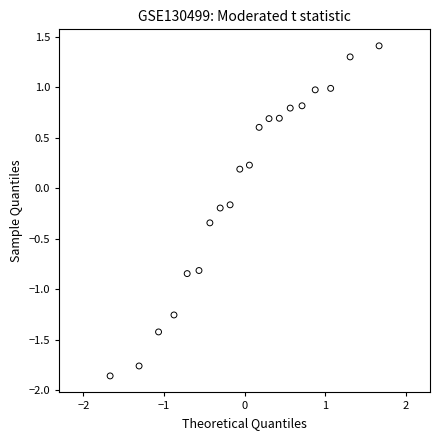

What is the range of X values (max minus min)?

3.3